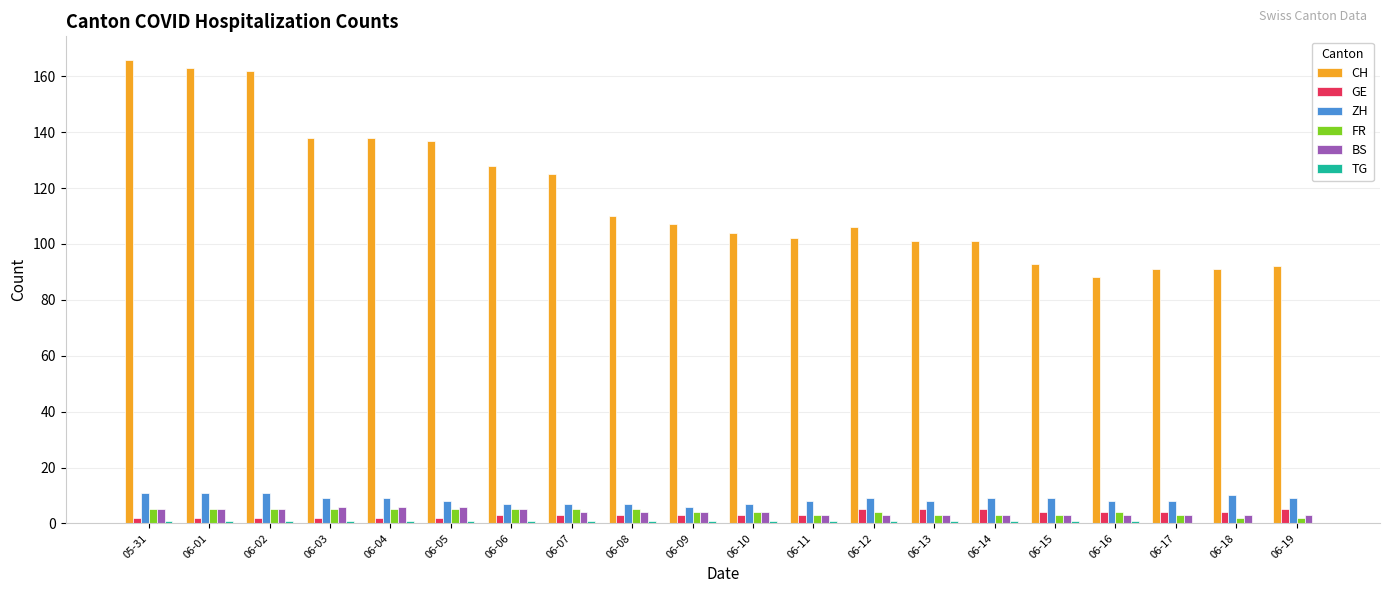

True or false: CH has a value of 88 at 06-16.

True